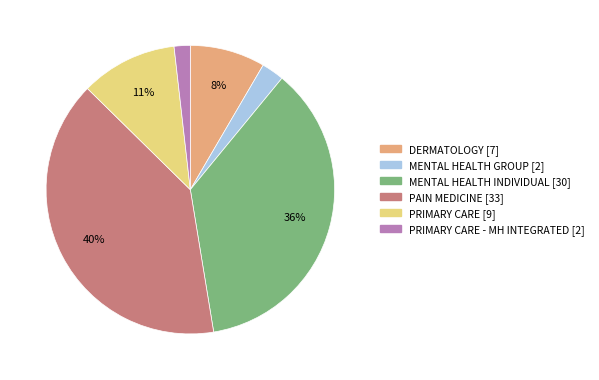

To the nearest percent, what is the difference between the largest and smallest slice percentages?

38%